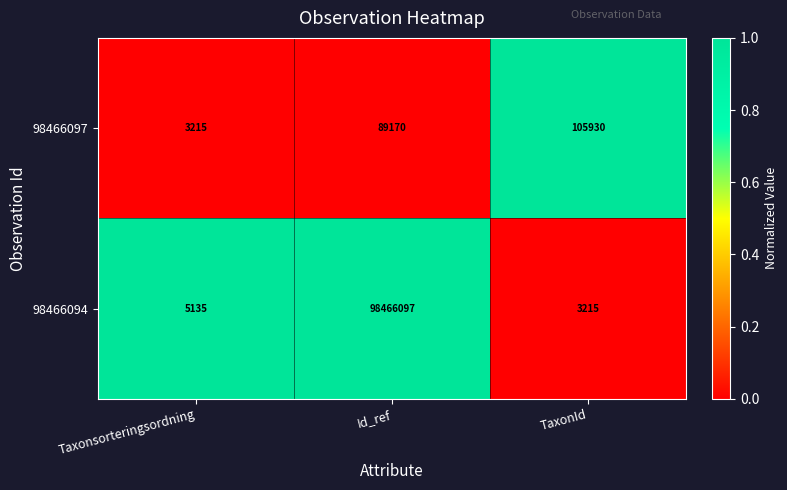

Which series has the largest total across all categories?

98466094